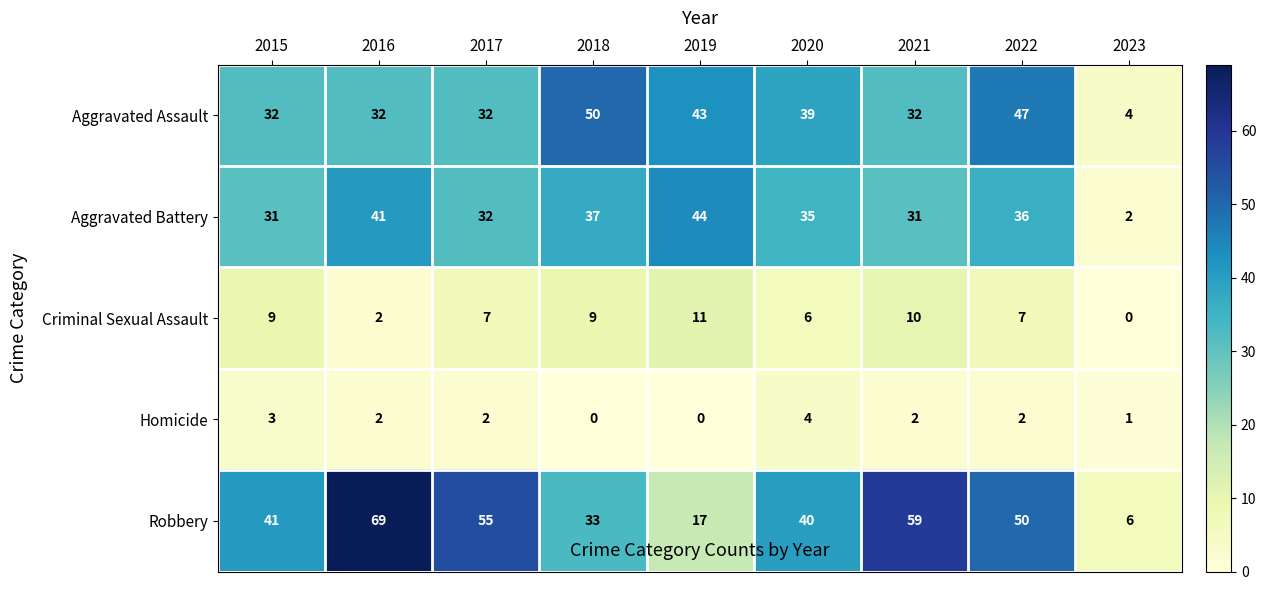

Count the Homicide values in the range 1 to 2.

5